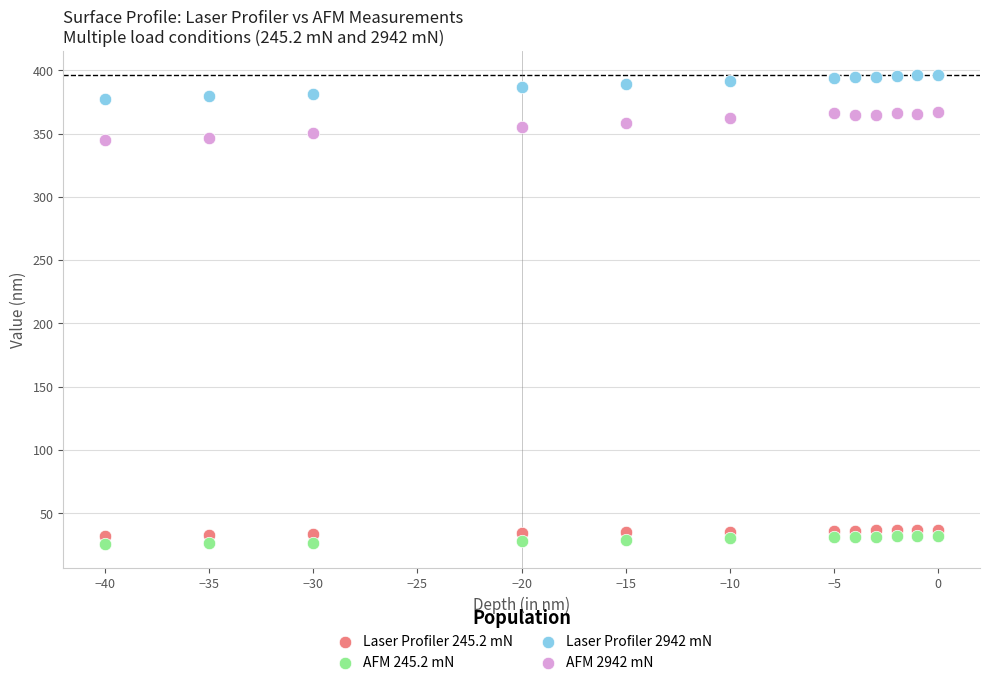

What are all the series names shown in the legend?

Laser Profiler 245.2 mN, AFM 245.2 mN, Laser Profiler 2942 mN, AFM 2942 mN